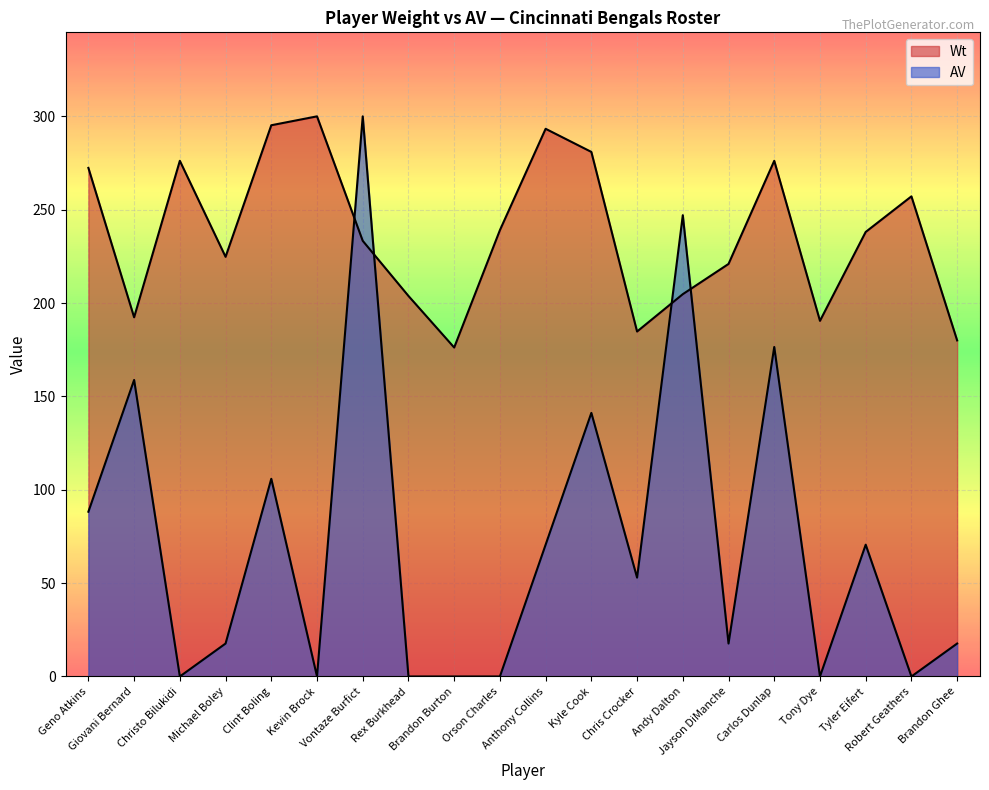

How many values in the Wt series are below 238?

10